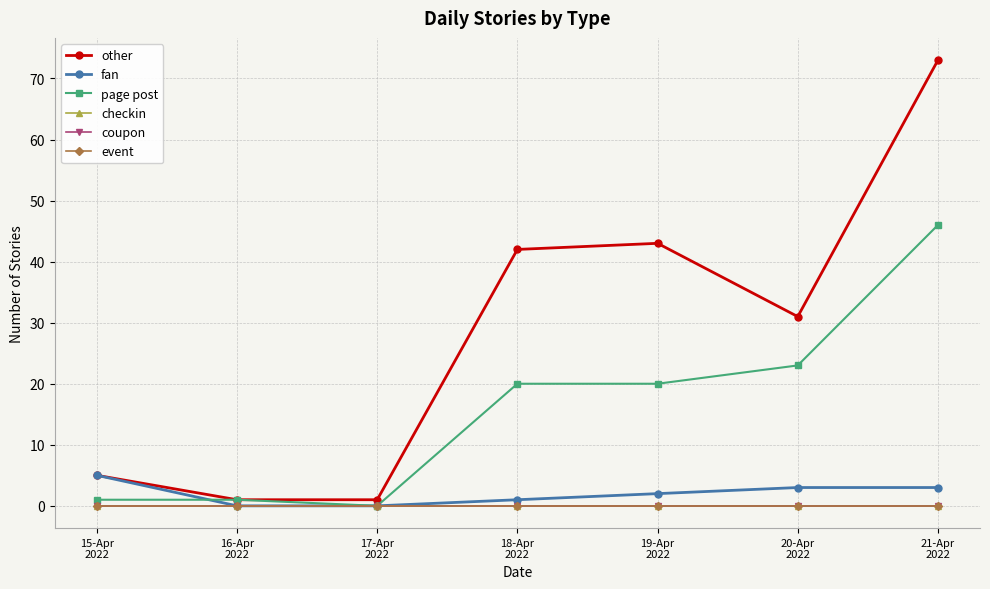

What is the sum of the fan values at 18-Apr
2022 and 15-Apr
2022?

6